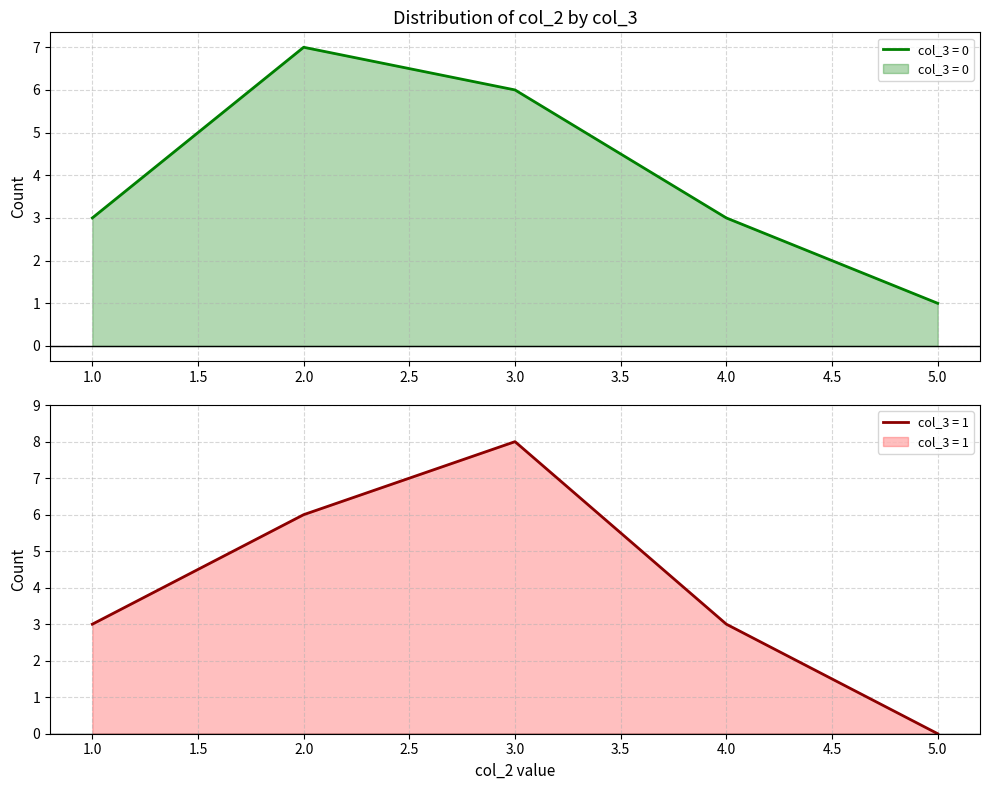

How many times do col_3=0 count and col_3=1 count cross each other?

1